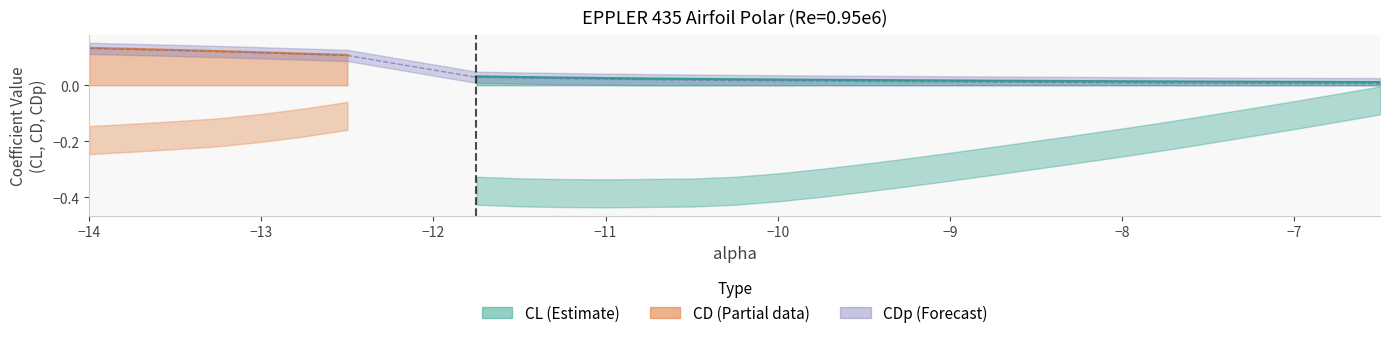

Does the chart have visible grid lines?

No